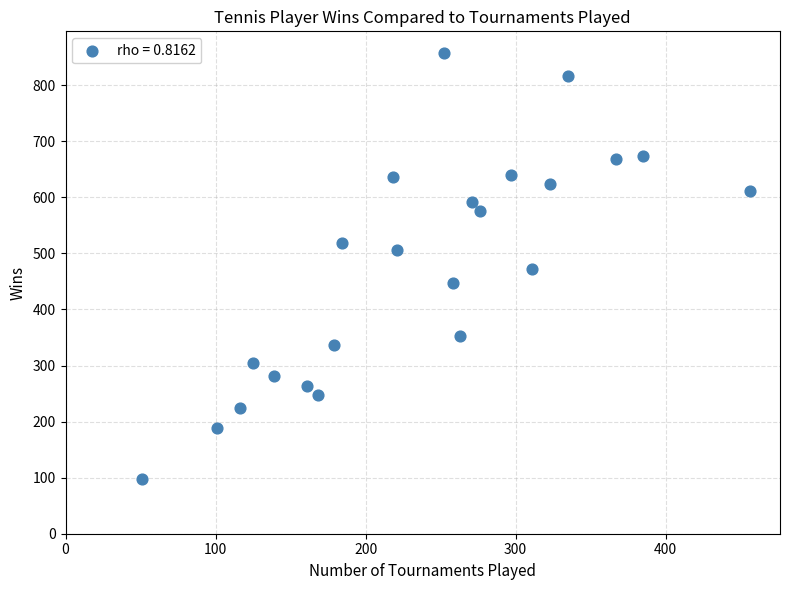

What is the range of Y values (max minus min)?

760